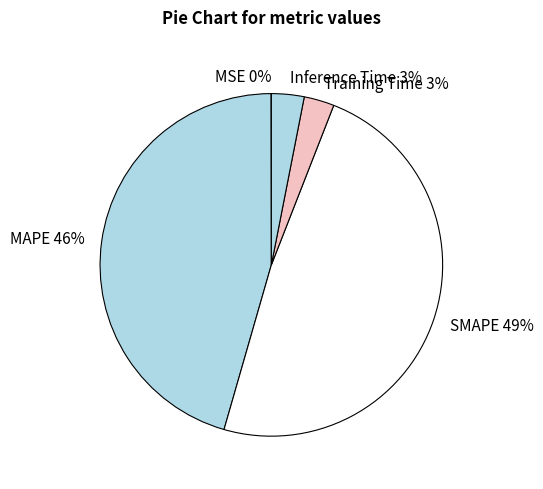

The MAPE slice represents 46% of the pie. True or false?

True